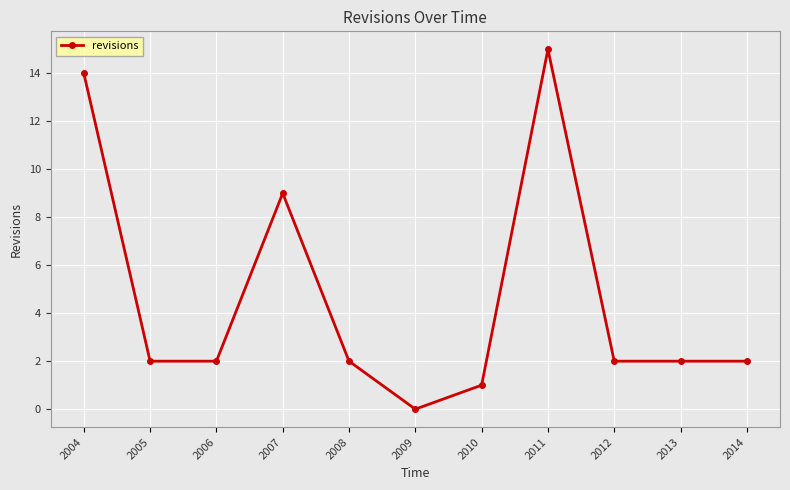

What is the average value?

5